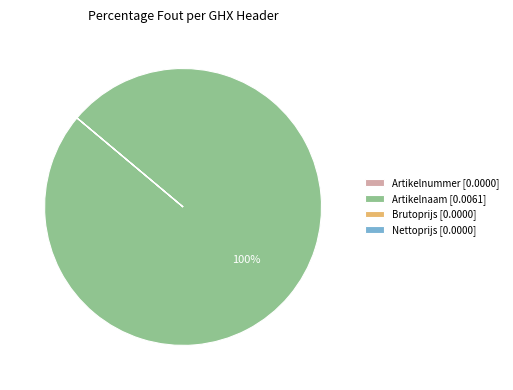

To the nearest percent, what is the difference between the largest and smallest slice percentages?

100%